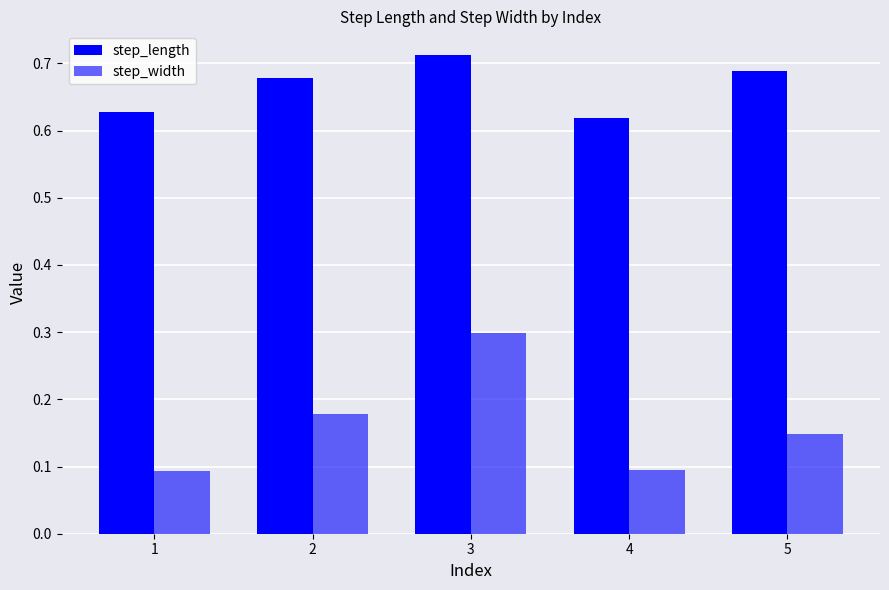

True or false: step_width has a value of 0.1 at 2.

False